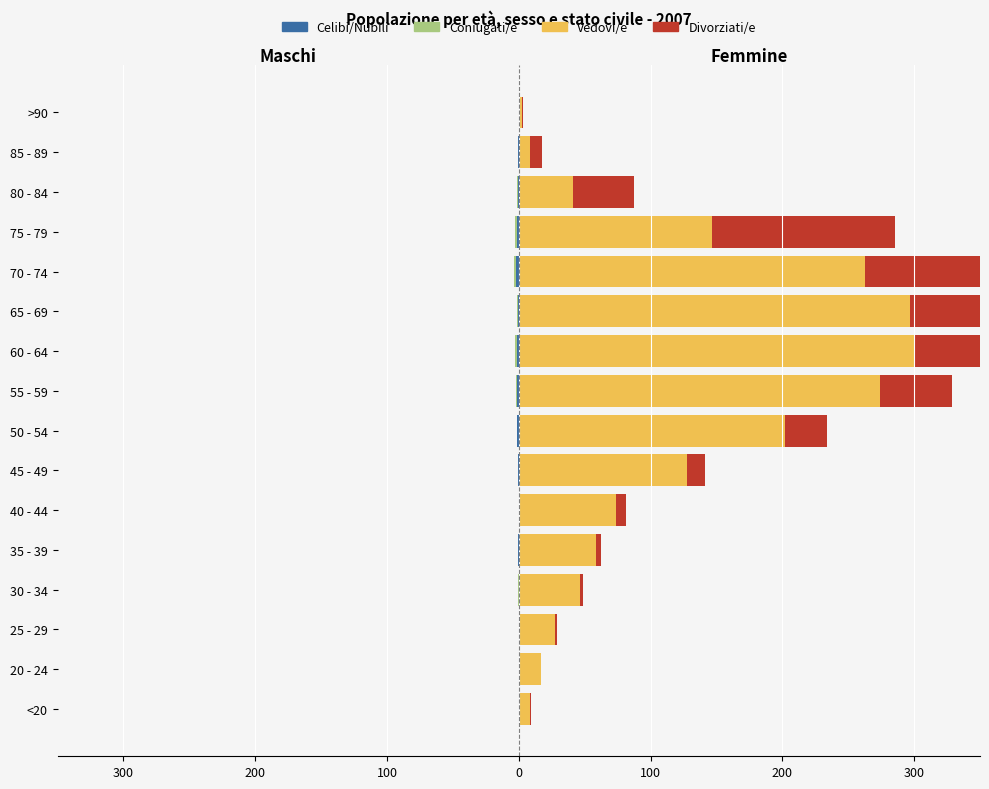

What are all the series names shown in the legend?

Celibi/Nubili, Coniugati/e, Vedovi/e, Divorziati/e